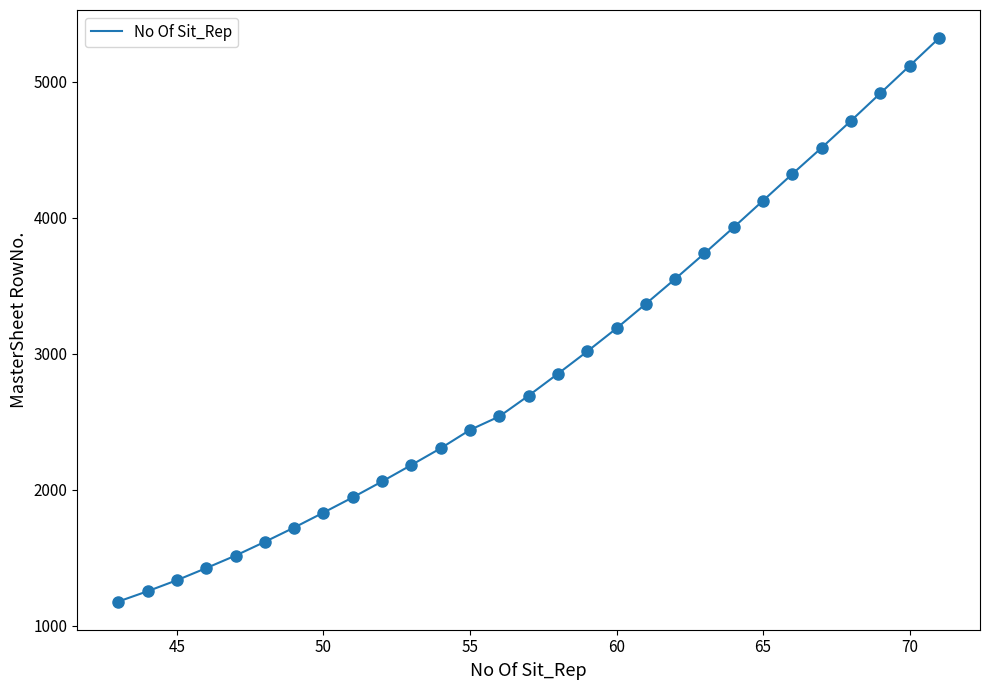

What is the difference between the maximum and minimum values?

4142